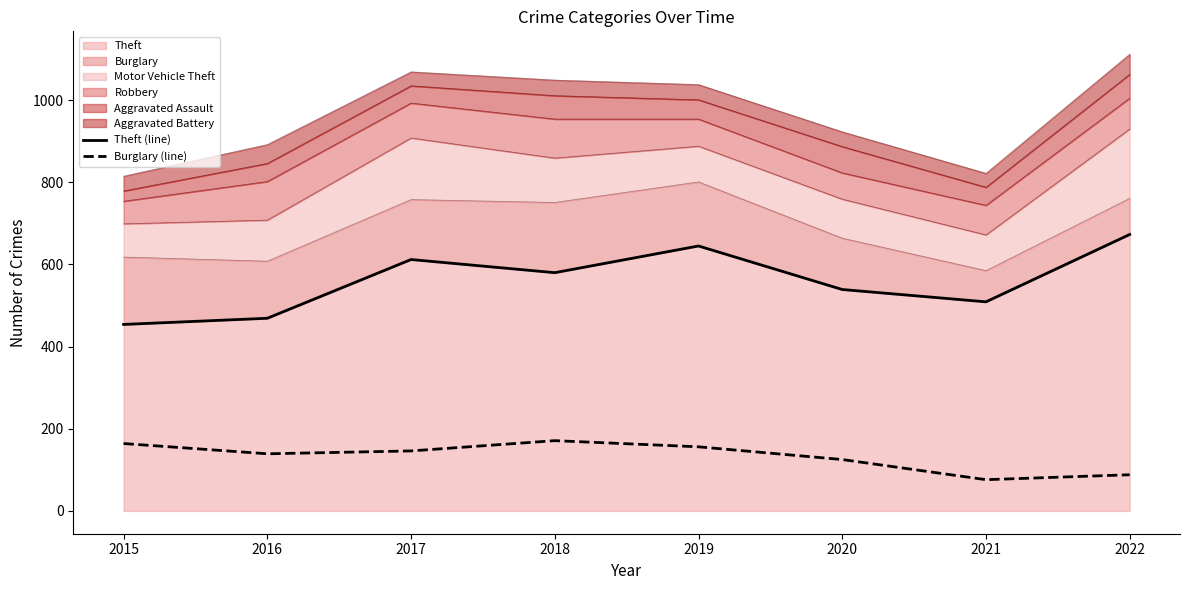

What is the sum of all Theft (line) values?

4481